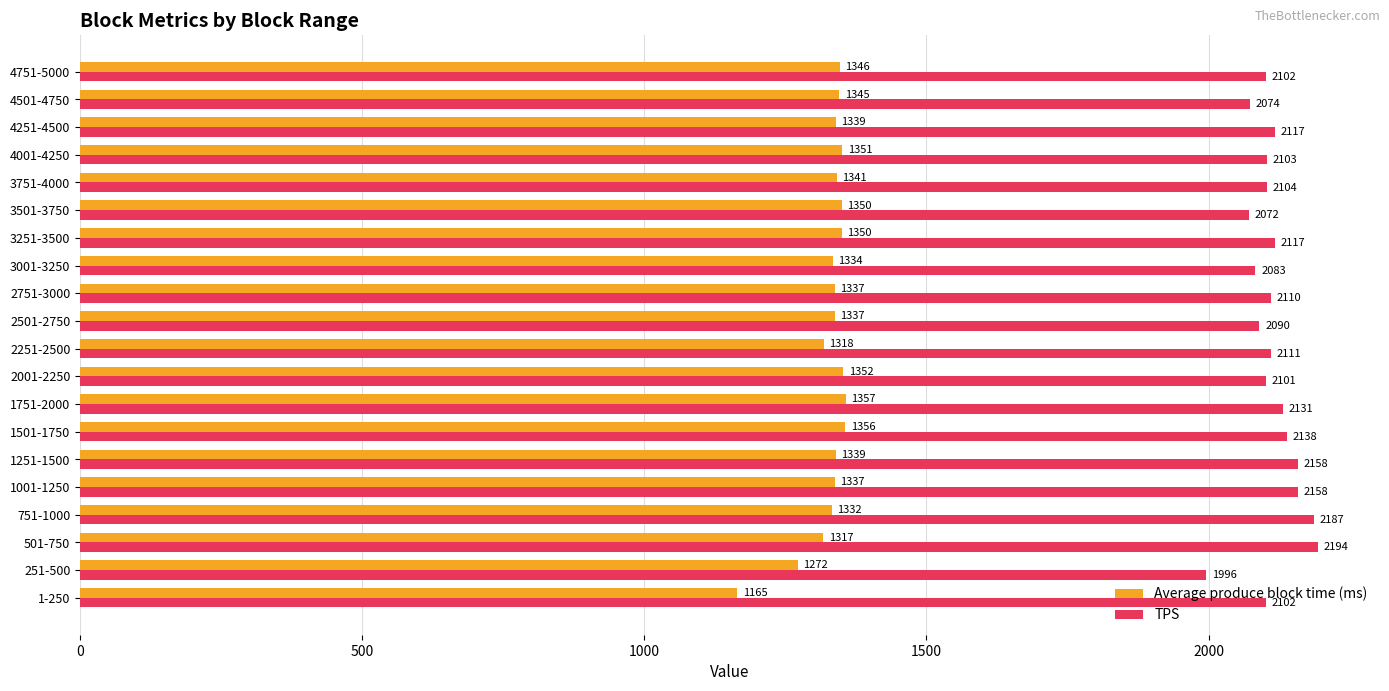

At which category is the sum across all series the highest?

751-1000